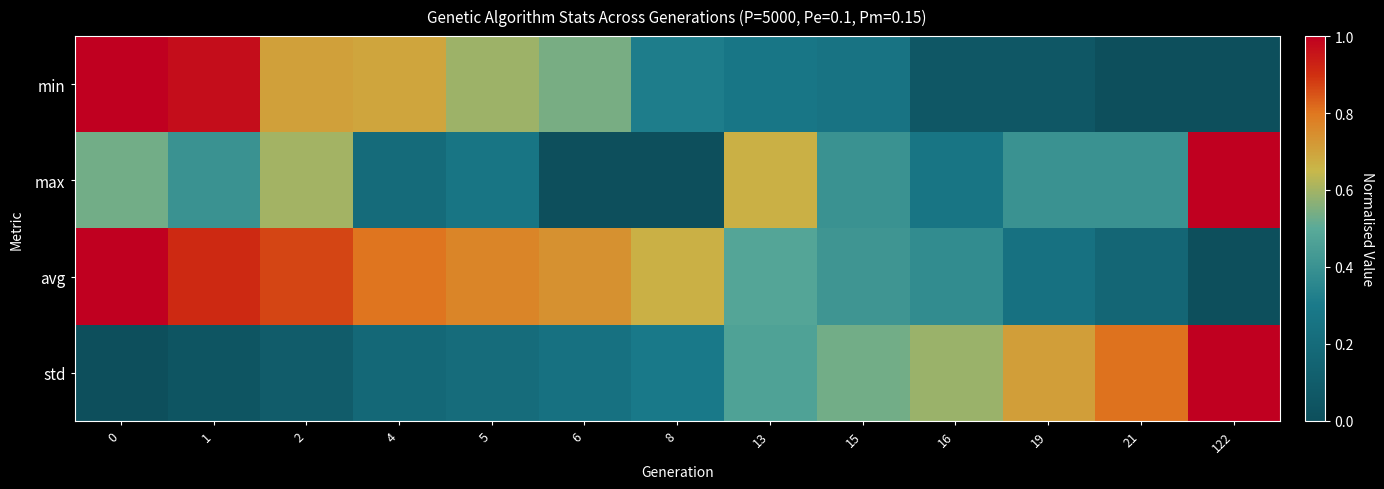

Which label corresponds to the smallest value in the chart?

21